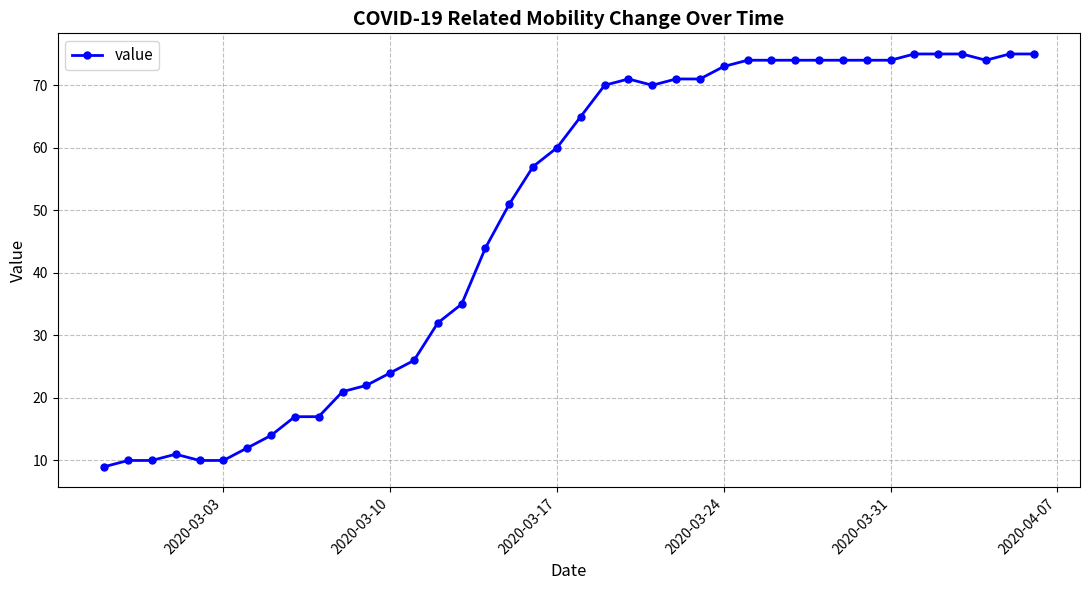

What is the value of the 7th point from the left?

12